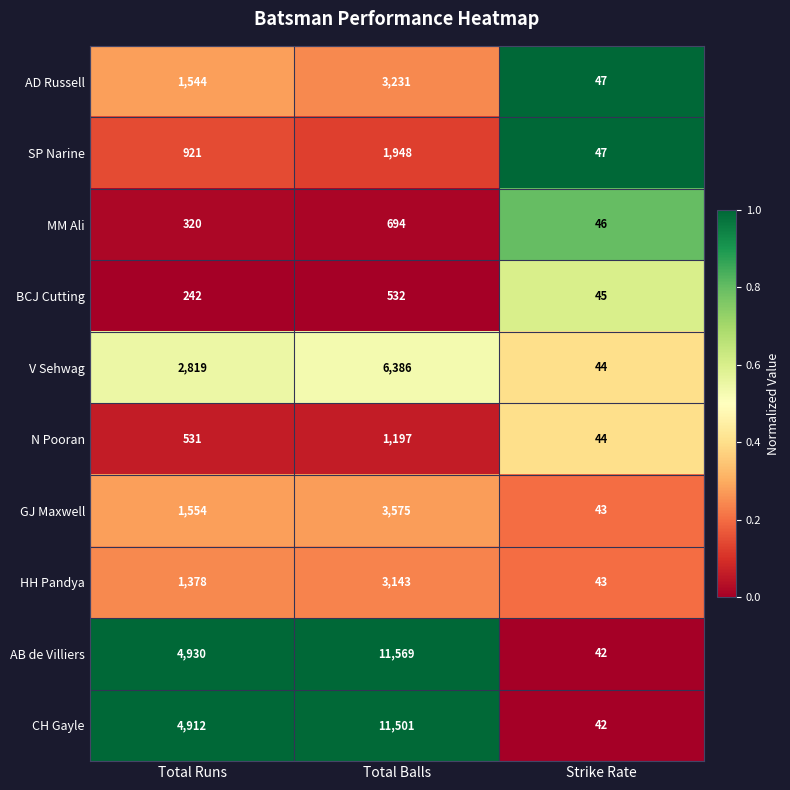

At which category is the sum across all series the highest?

Total Balls